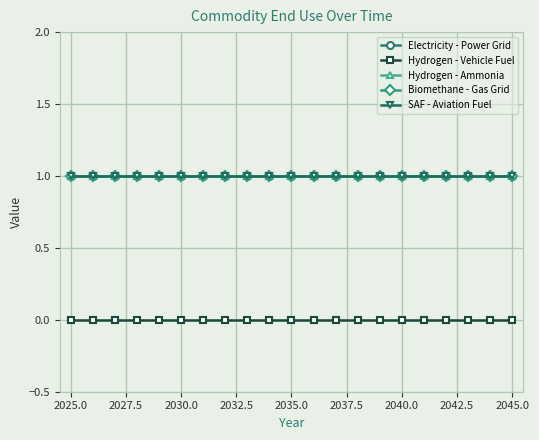

What are all the series names shown in the legend?

Electricity - Power Grid, Hydrogen - Vehicle Fuel, Hydrogen - Ammonia, Biomethane - Gas Grid, SAF - Aviation Fuel